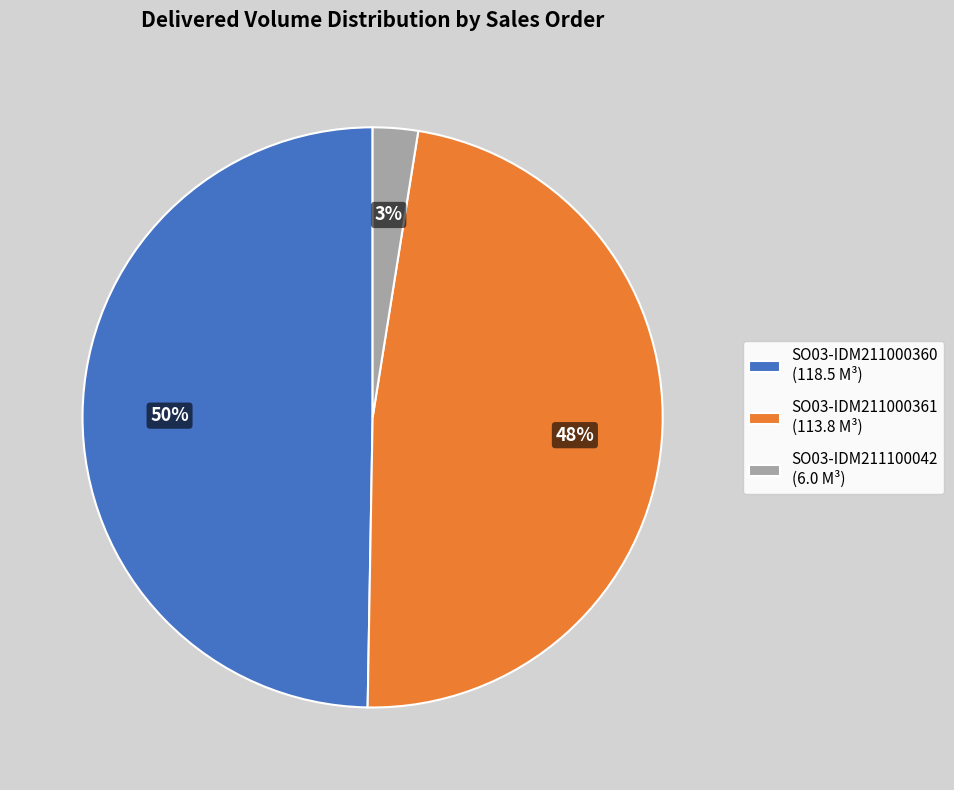

To the nearest percent, what is the difference between the largest and smallest slice percentages?

47%